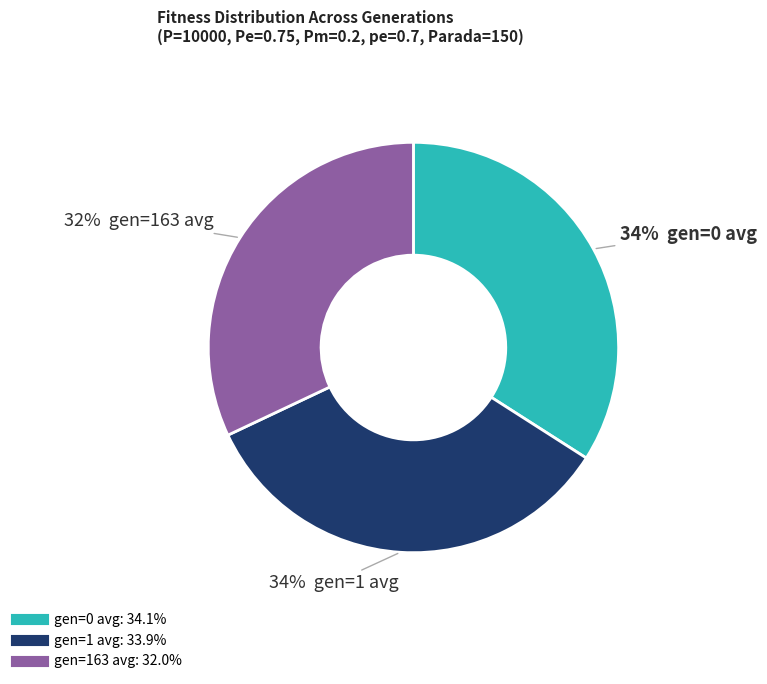

To the nearest percent, what is the difference between the gen=0 avg and gen=163 avg slice percentages?

2%